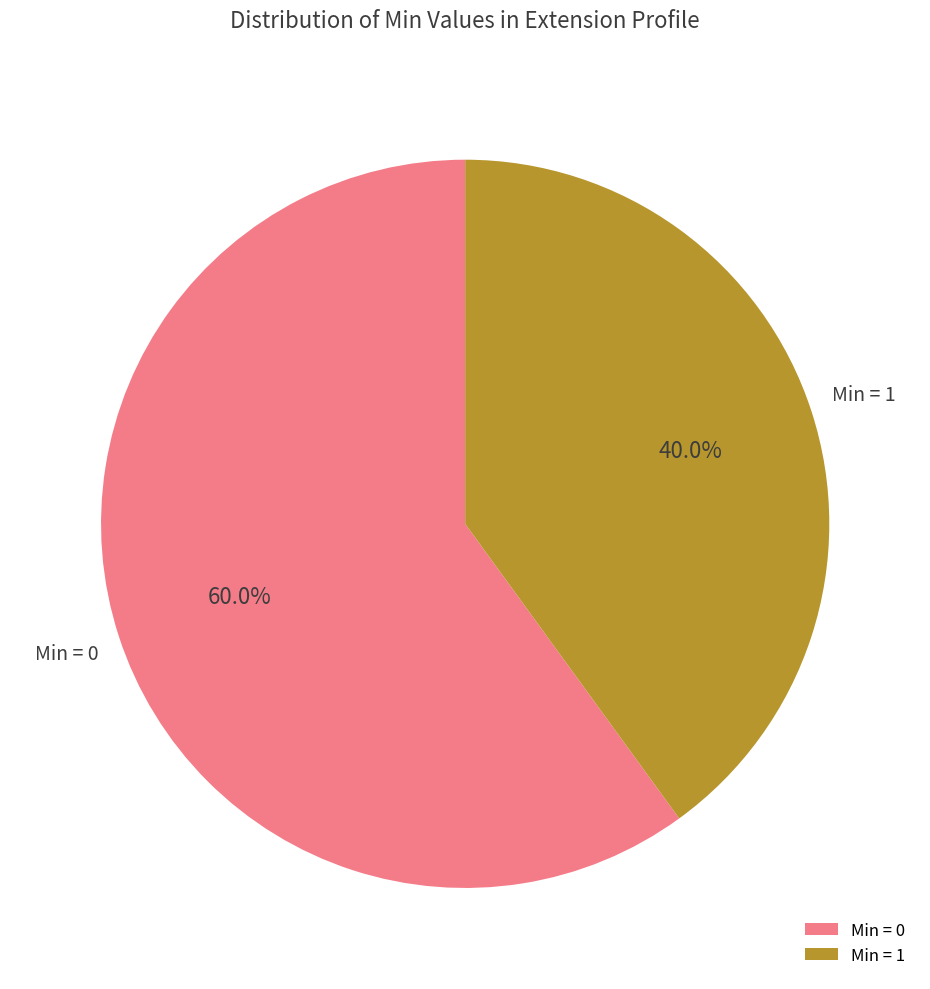

Is there a majority slice in this chart?

Yes